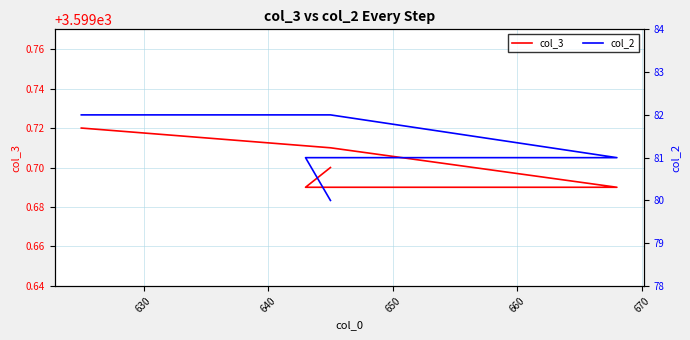

Rank the series at 650 from lowest to highest value.

col_2, col_3